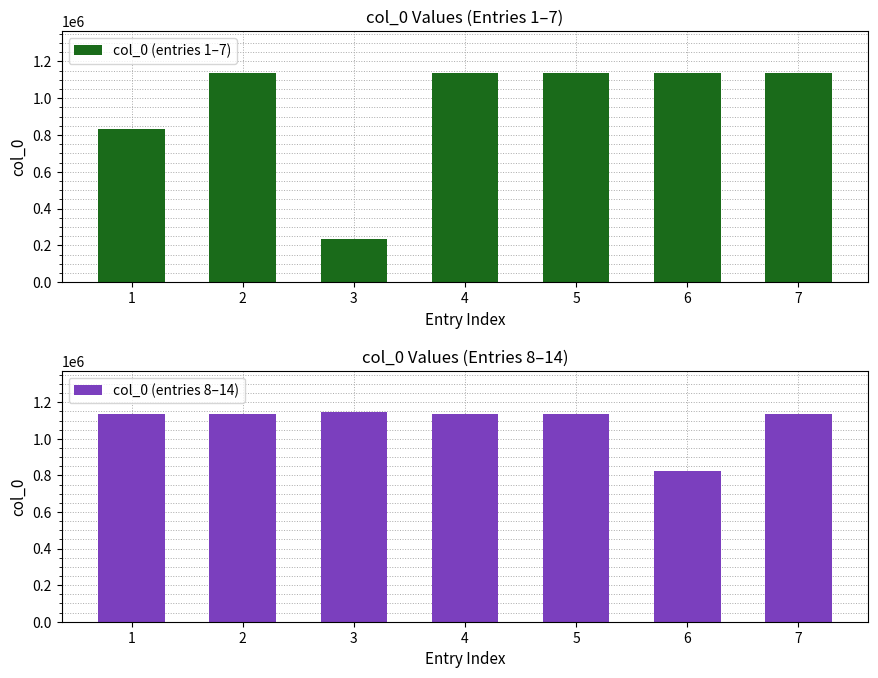

How many categories are shown in the chart?

7